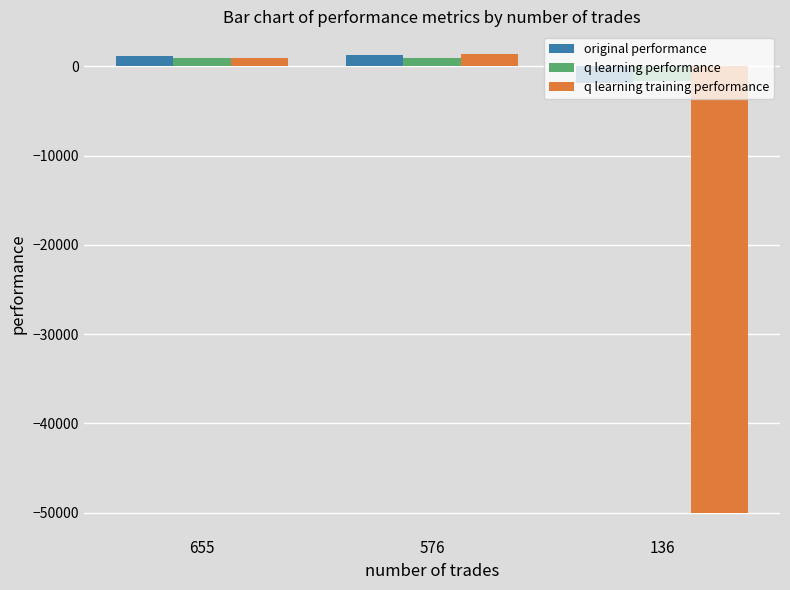

Which series has the widest spread of values?

q learning training performance